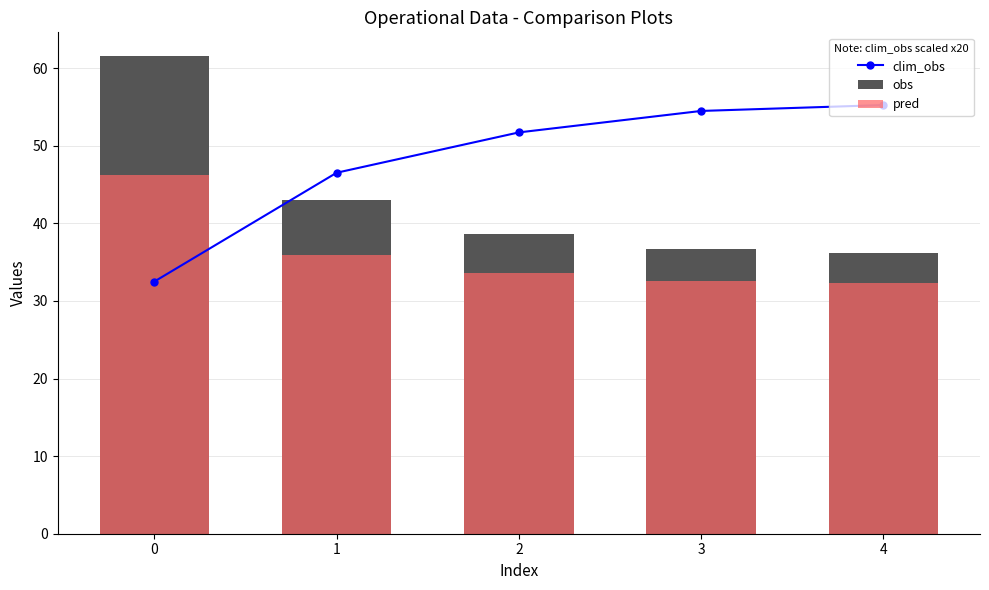

What is the maximum value for clim_obs?

55.2